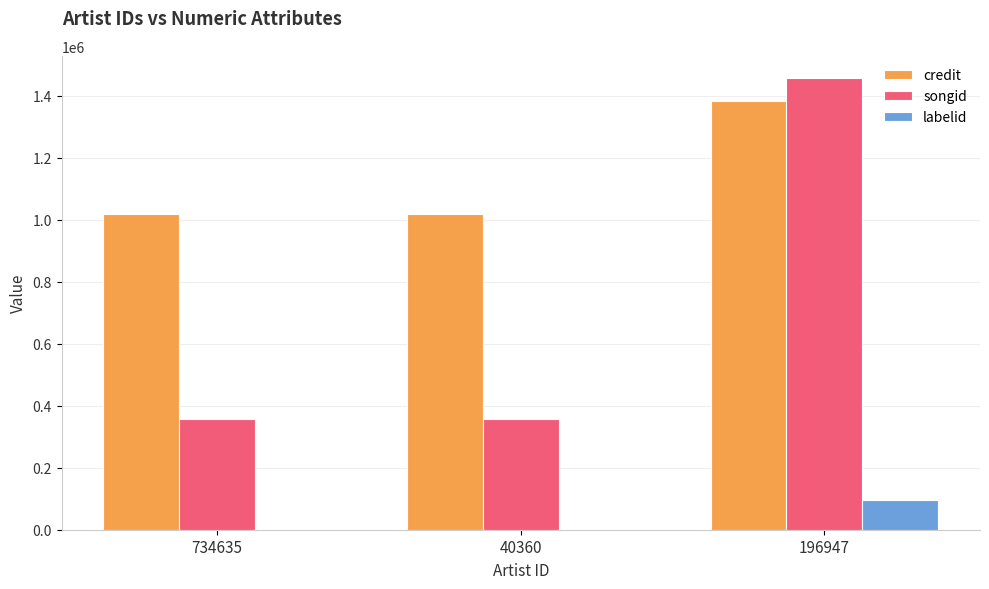

At which label does songid reach its peak?

196947